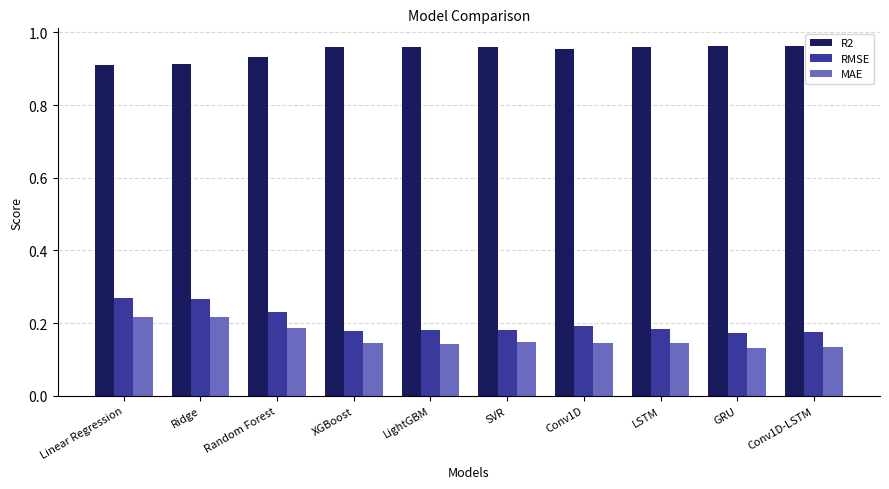

What is the sum of the R2 values at XGBoost and Conv1D-LSTM?

1.9